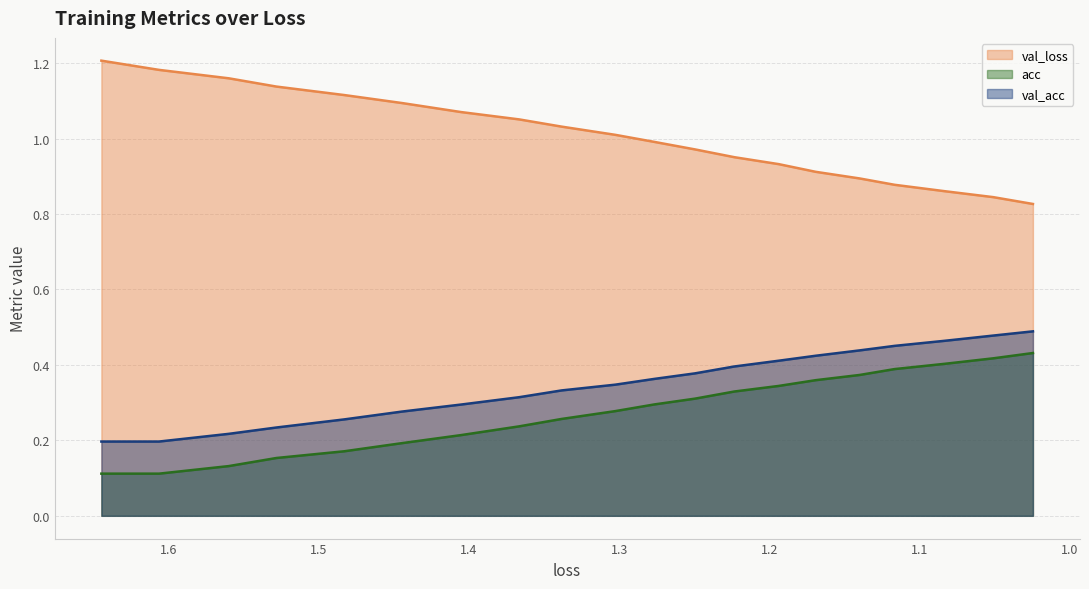

Reading left to right, extract all data points from this chart.

val_loss: 1.2	1.2	1.2	1.1	1.1	1.1	1.1	1.1	1.0	1.0	1.0	1.0	1.0	0.9	0.9	0.9	0.9	0.9	0.8	0.8
acc: 0.1	0.1	0.1	0.2	0.2	0.2	0.2	0.2	0.3	0.3	0.3	0.3	0.3	0.3	0.4	0.4	0.4	0.4	0.4	0.4
val_acc: 0.2	0.2	0.2	0.2	0.3	0.3	0.3	0.3	0.3	0.3	0.4	0.4	0.4	0.4	0.4	0.4	0.5	0.5	0.5	0.5